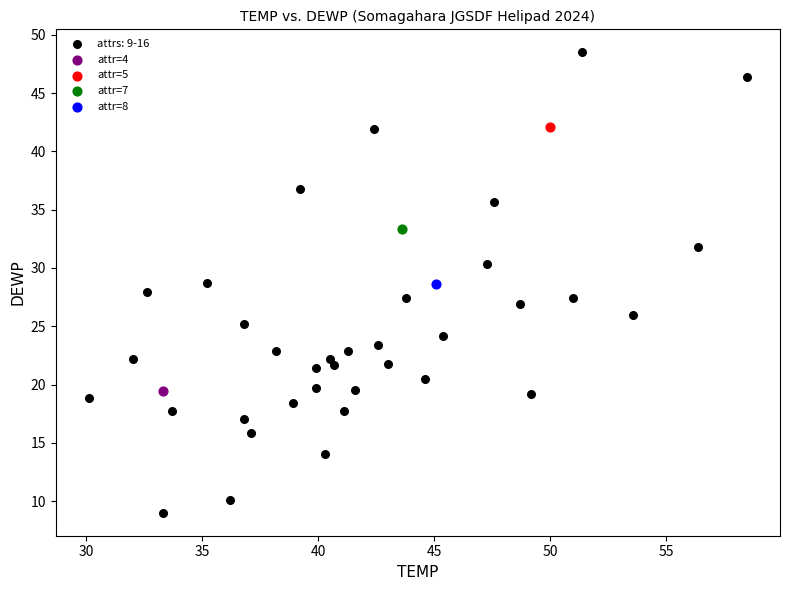

What are all the series names shown in the legend?

attrs: 9-16, attr=4, attr=5, attr=7, attr=8